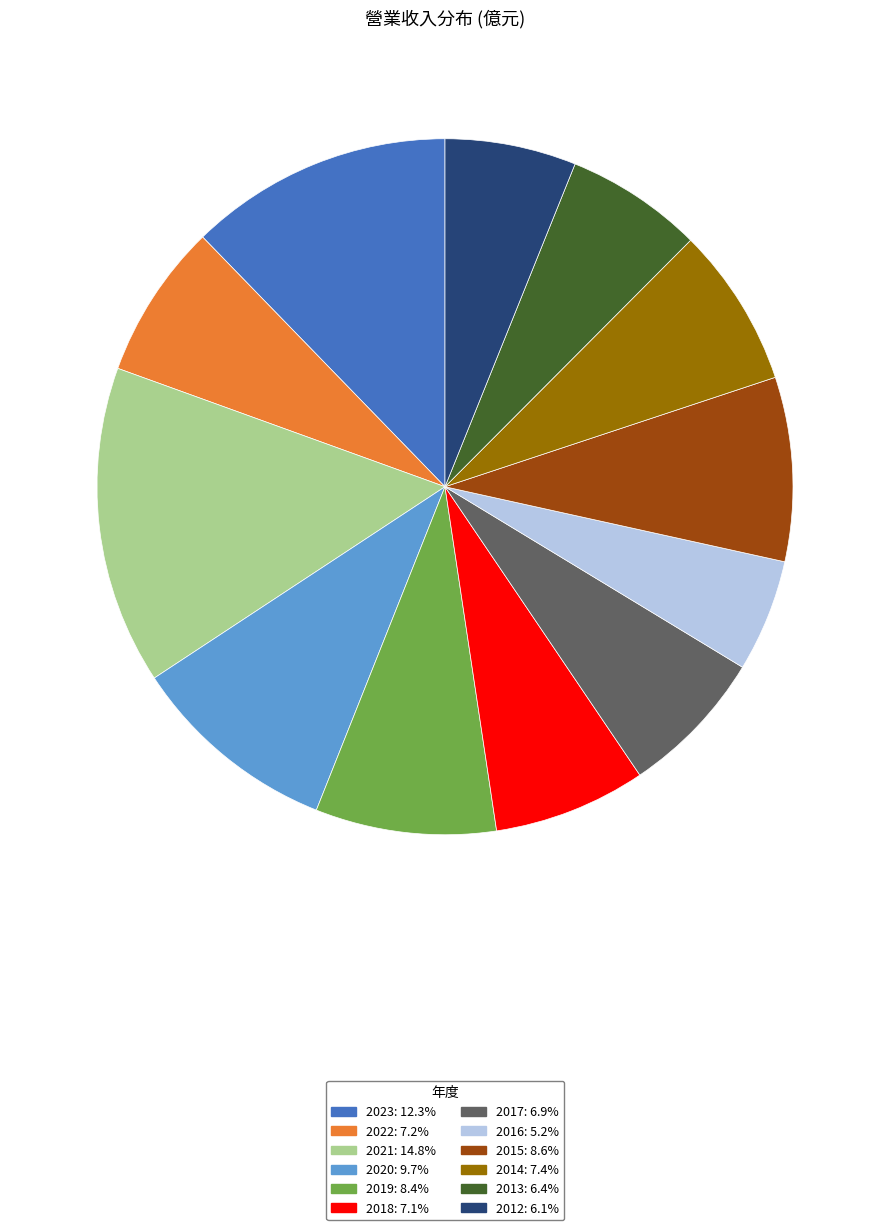

Is 2020 the majority of the pie?

No